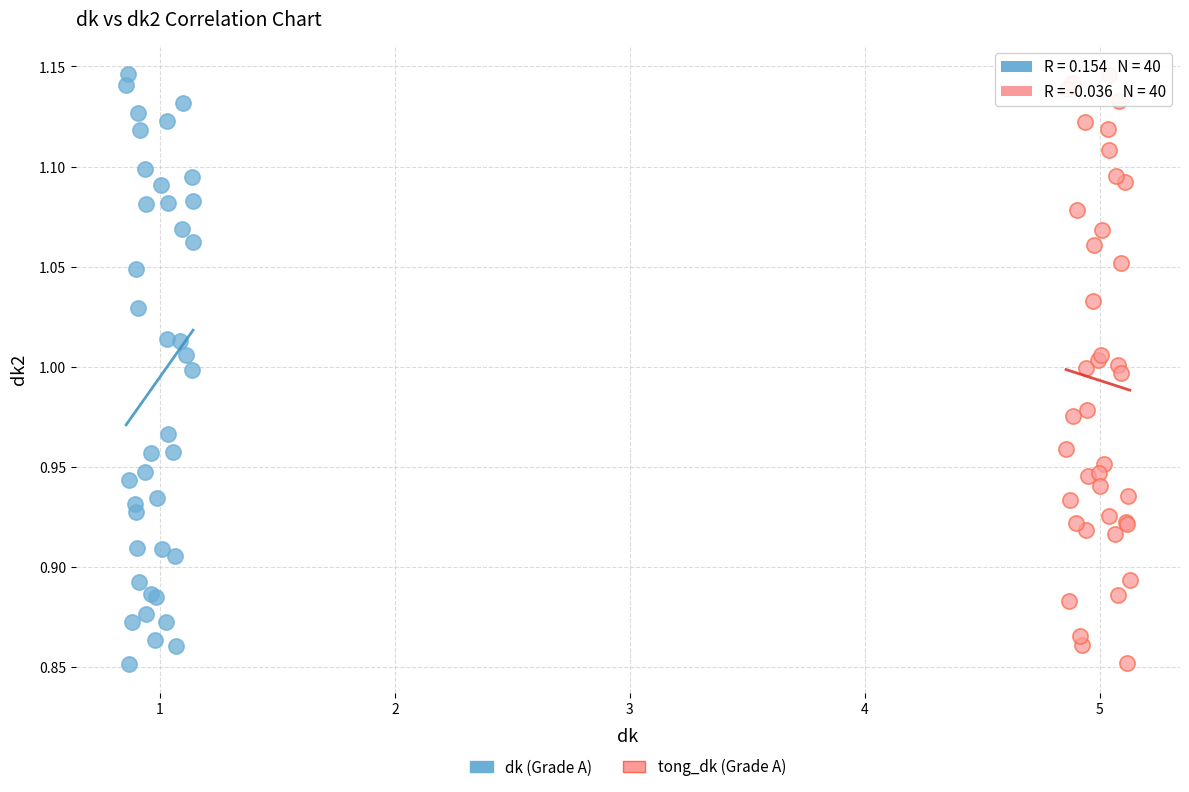

What are all the series names shown in the legend?

dk (Grade A), tong_dk (Grade A)